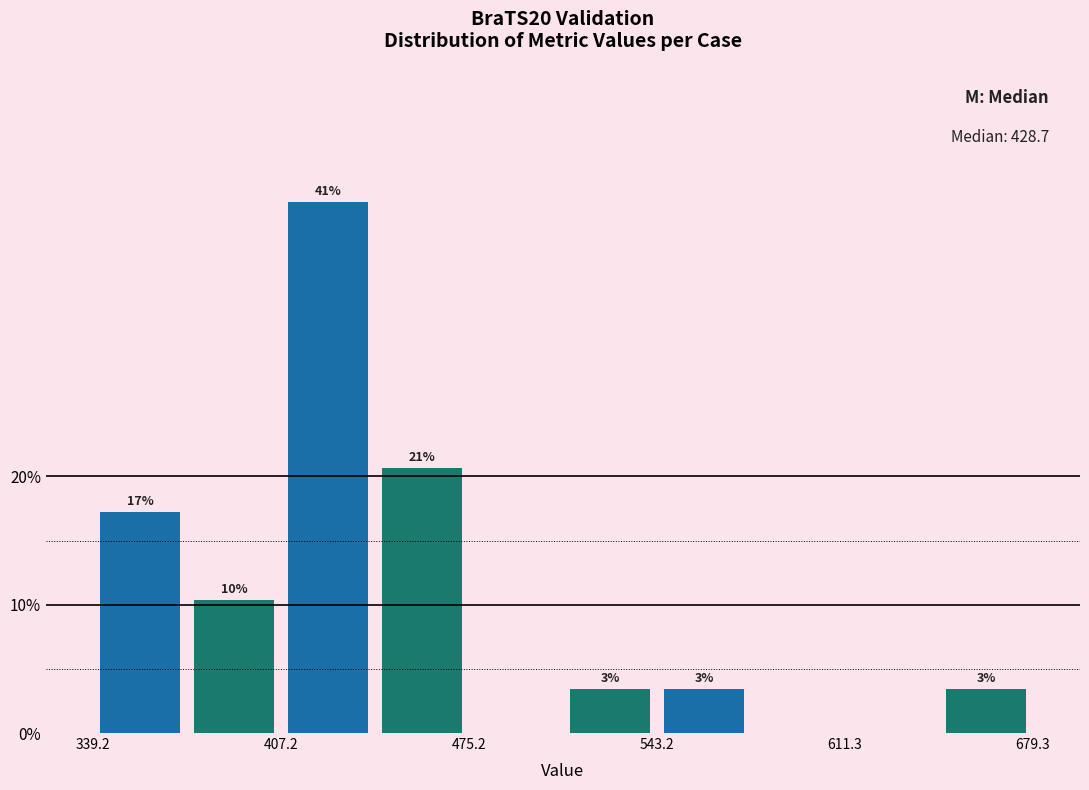

Around what value on the x-axis is the tallest bar? Give the approximate position of its centre, as read against the axis.

420